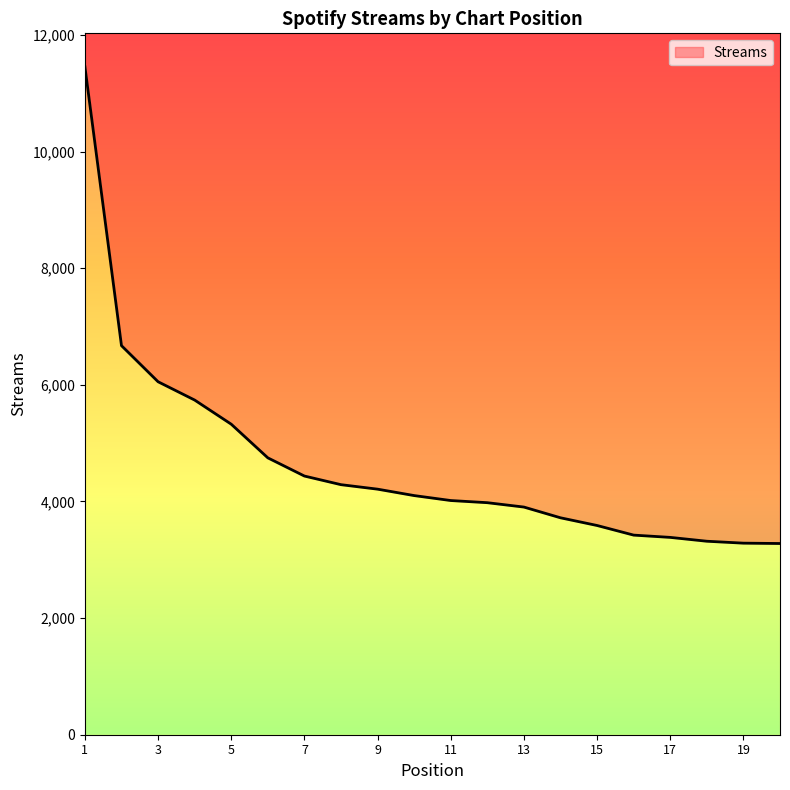

What is the ratio of the value at 10 to the value at 11?

1.0